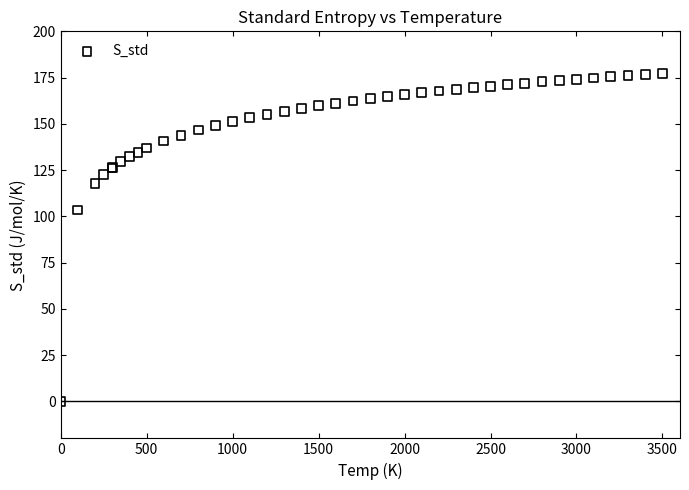

What Y value in the scatter plot is closest to 88?

103.4